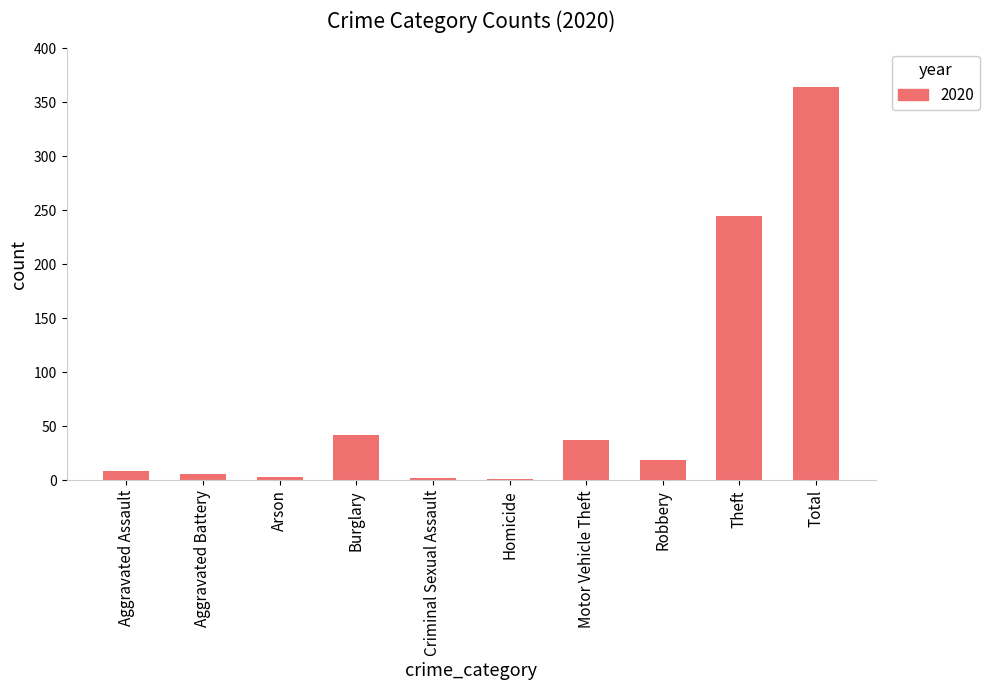

What is the maximum value shown in the chart?

364